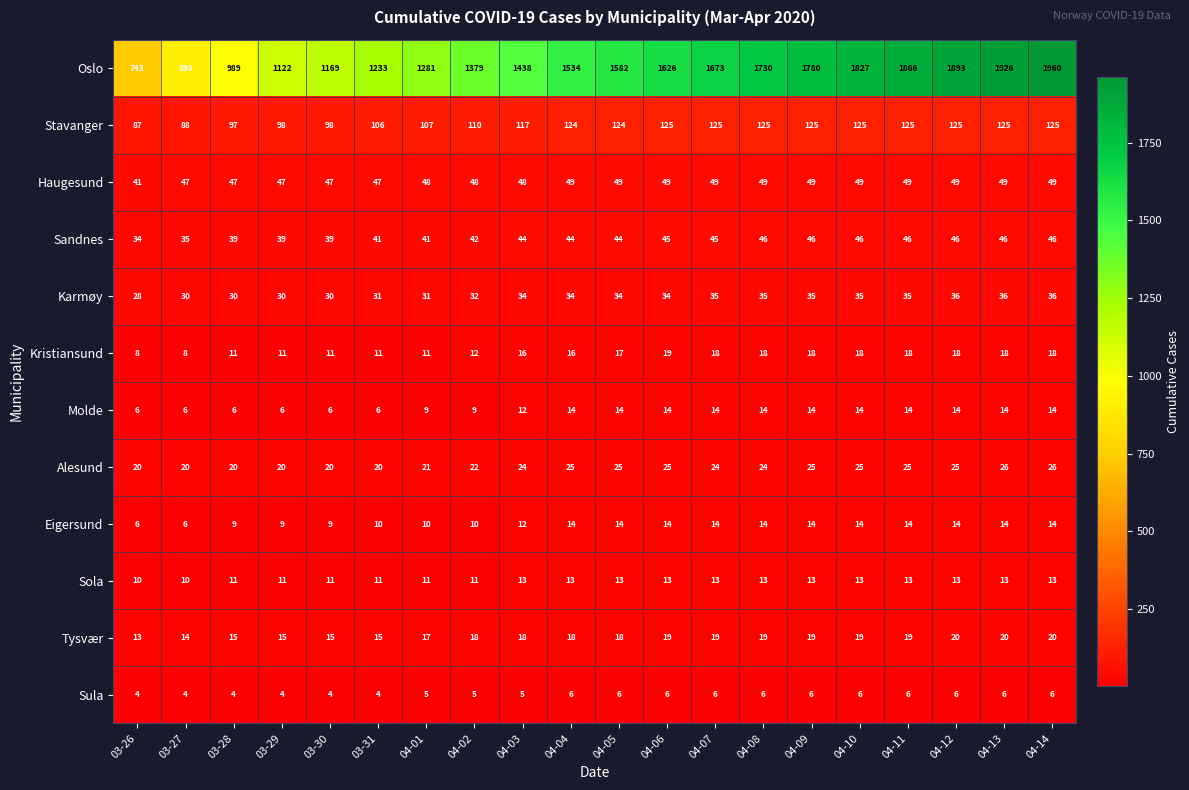

Which series changed the most between 04-05 and 04-08?

Oslo